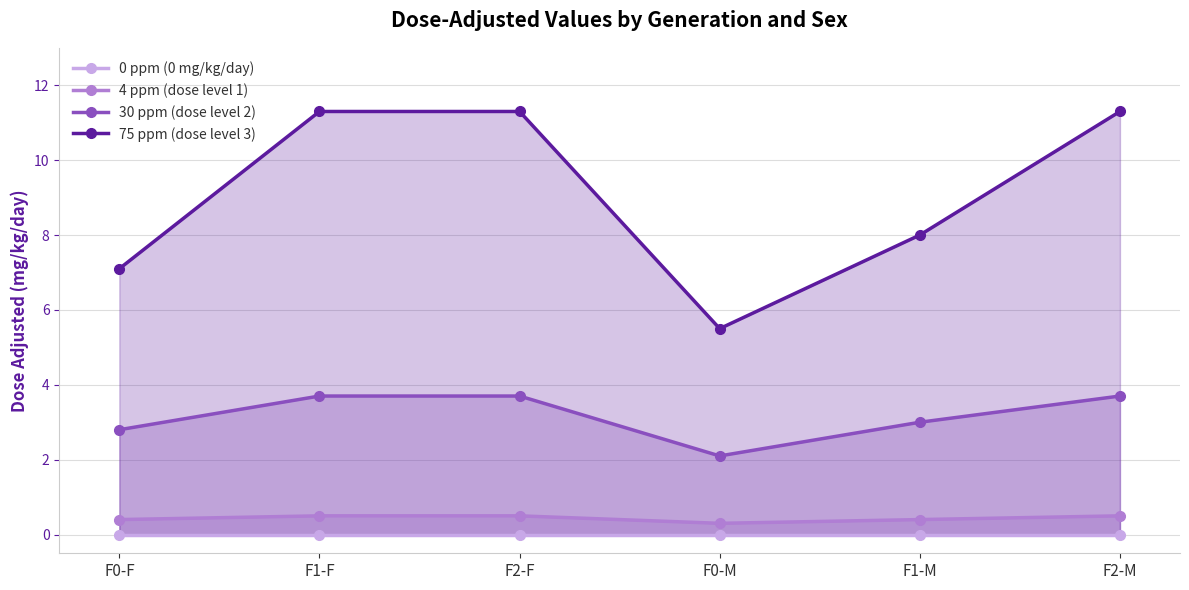

Rank the series by their maximum value, from highest to lowest.

75 ppm (dose level 3), 30 ppm (dose level 2), 4 ppm (dose level 1), 0 ppm (0 mg/kg/day)